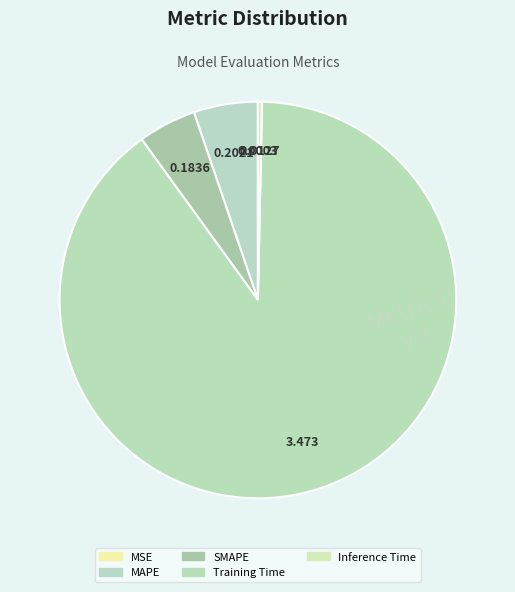

How many segments does this pie chart have?

5